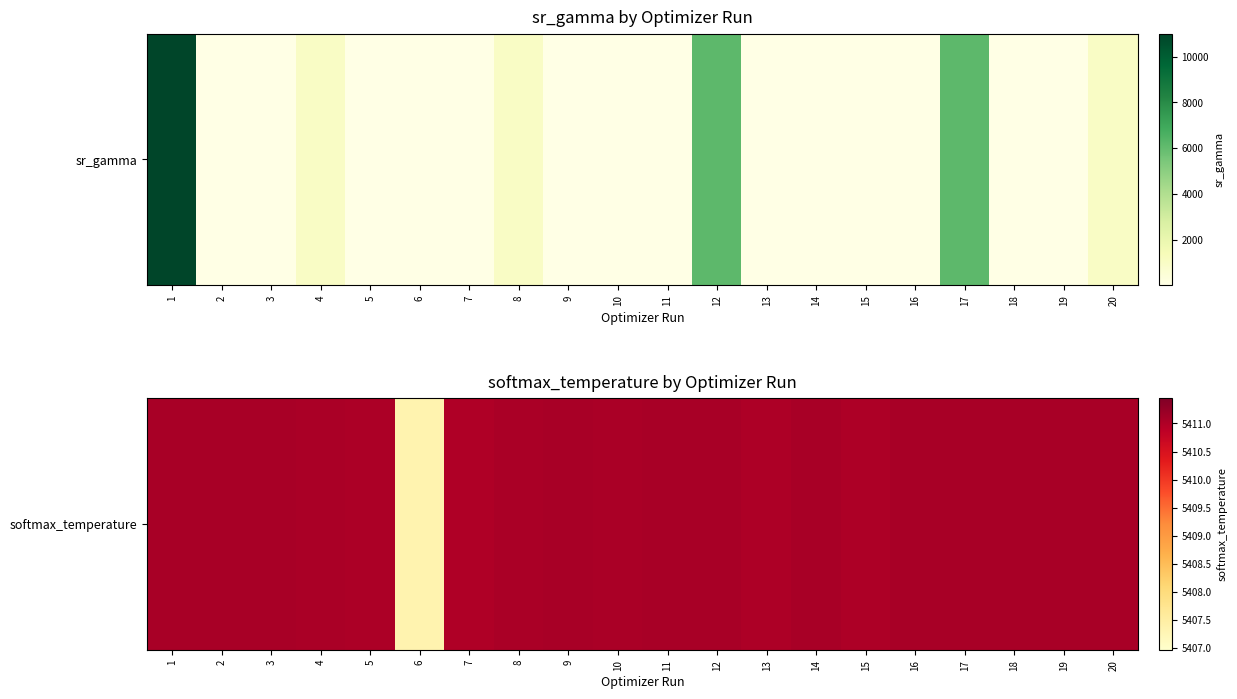

Rank the categories by value from highest to lowest.

19, 12, 3, 14, 2, 11, 9, 16, 17, 18, 20, 1, 8, 10, 4, 5, 13, 15, 7, 6